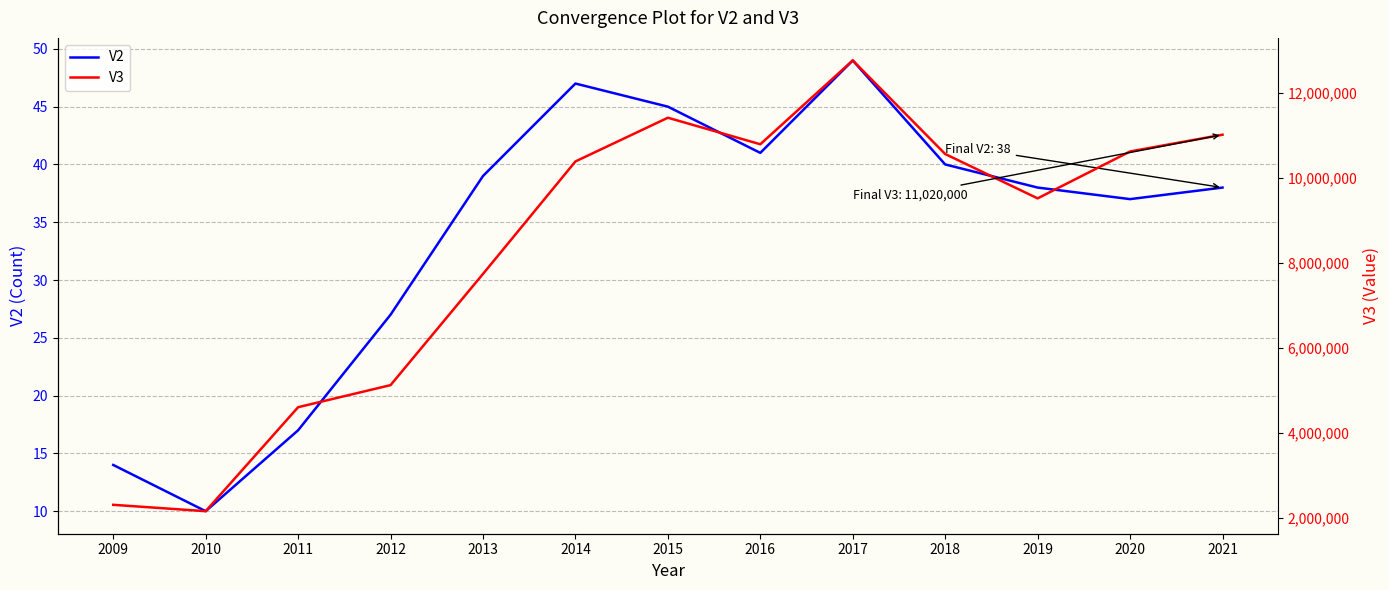

What is the difference between the second highest and minimum values in the V3 series?

9270000